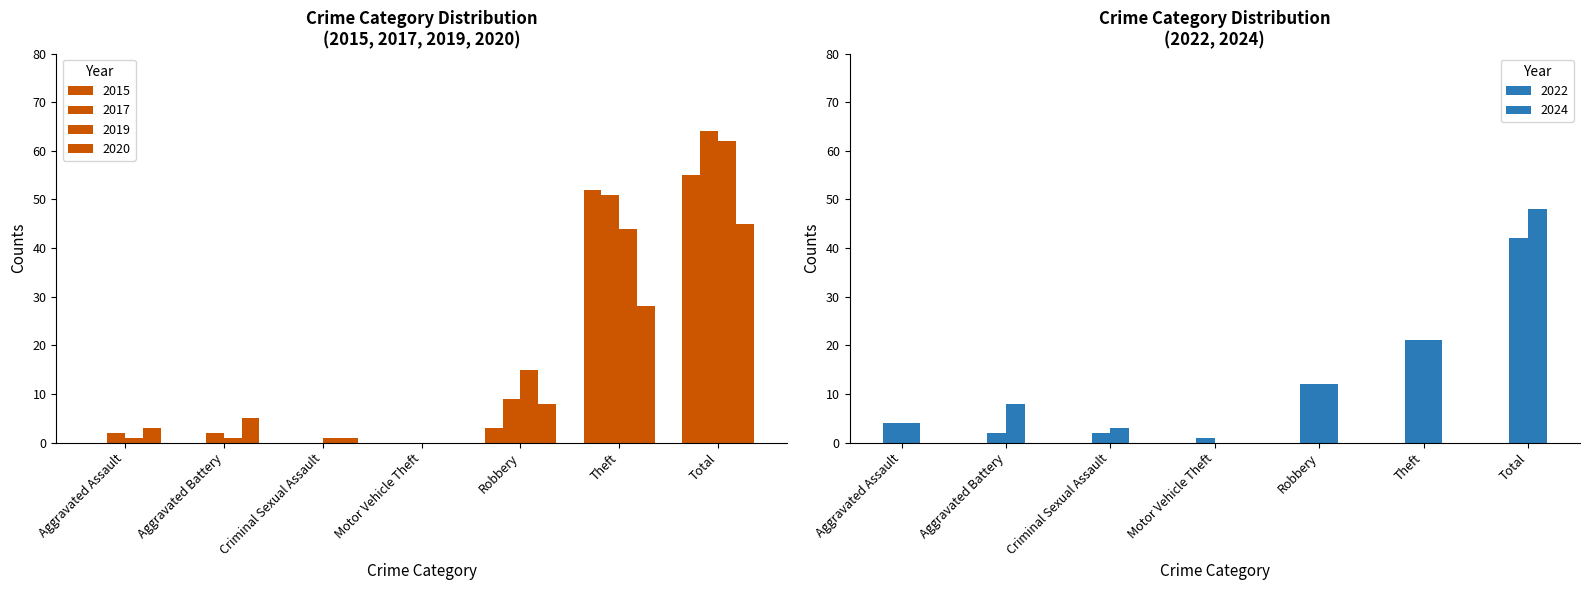

Where is 2022 nearest to the value 21?

Theft